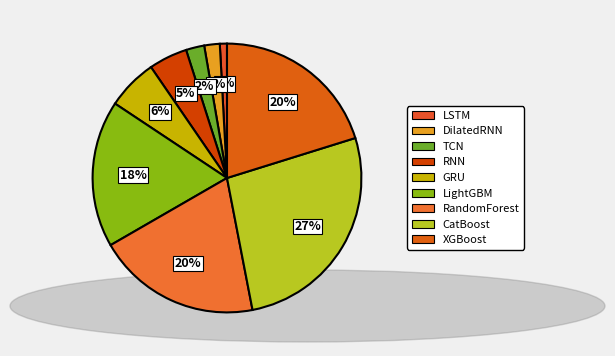

To the nearest percent, what is the difference between the RandomForest and RNN slice percentages?

15%